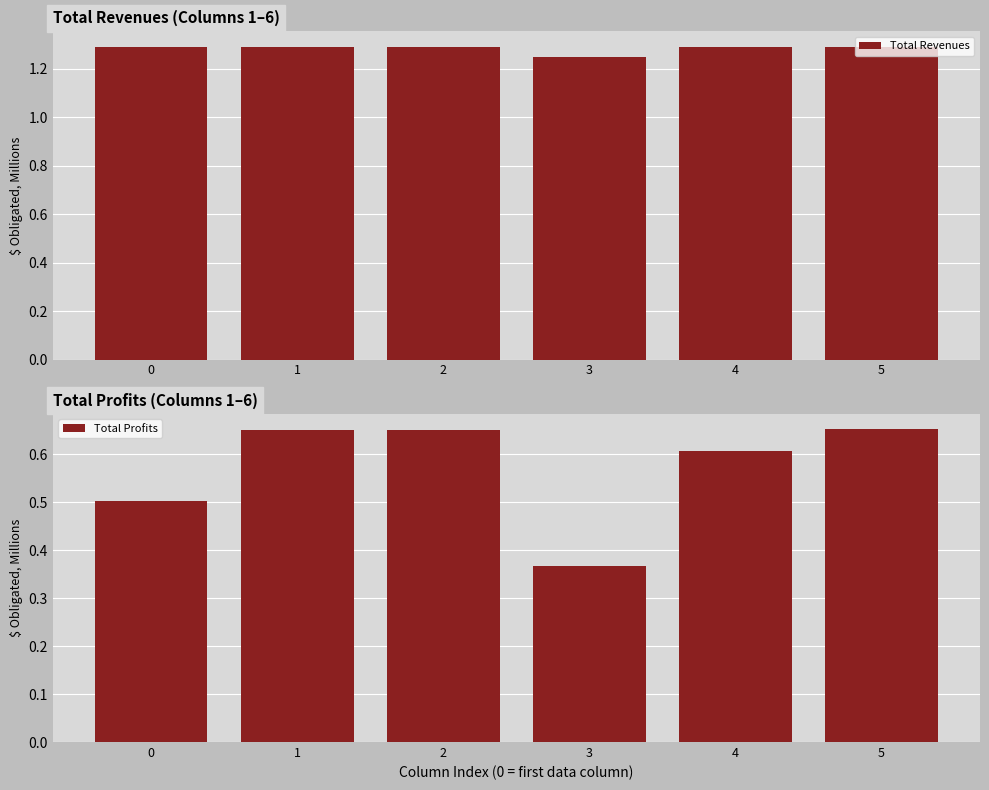

What are all the series names shown in the legend?

Total Revenues, Total Profits